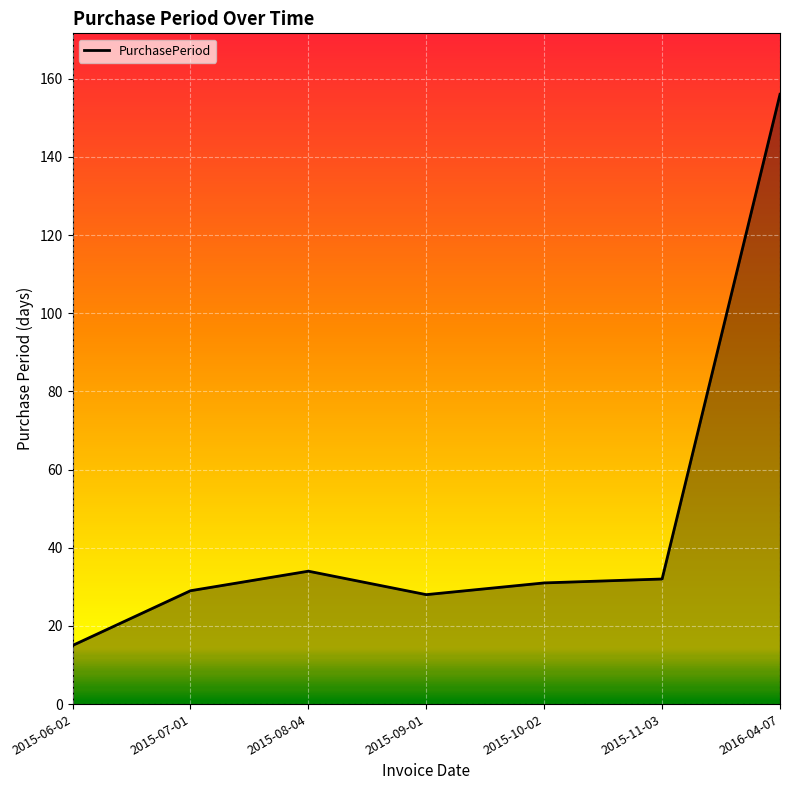

Which label corresponds to the largest value in the chart?

2016-04-07